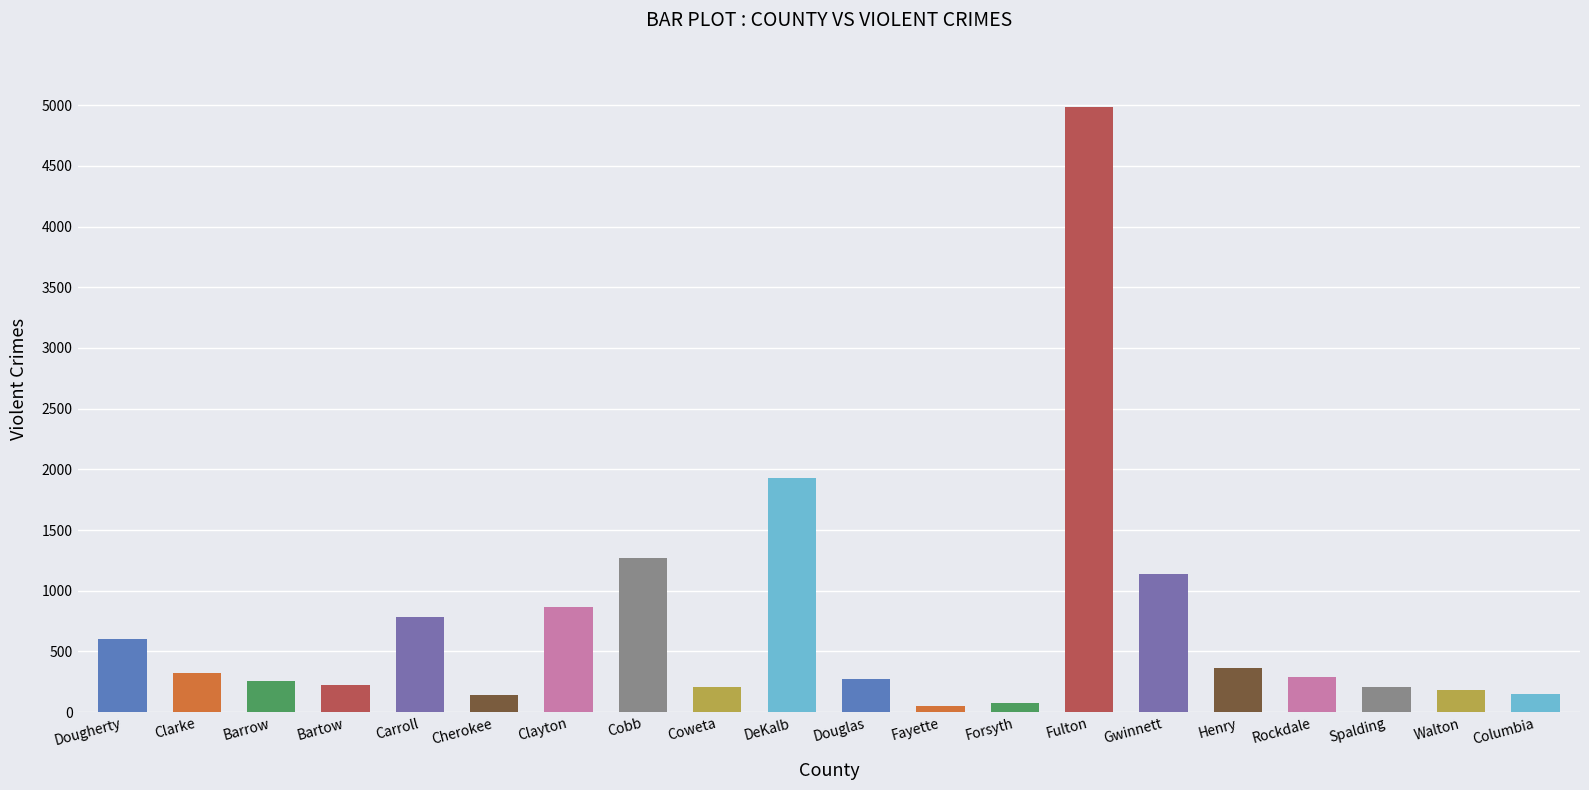

Where is the data nearest to the value 2516?

DeKalb